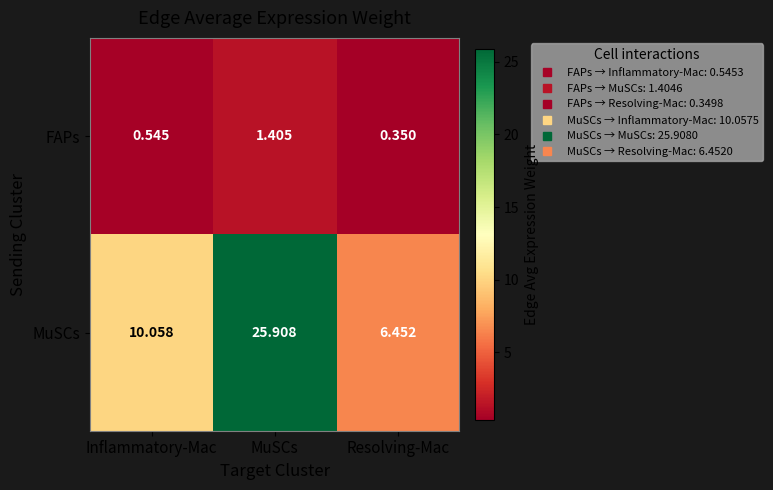

What is the spread (max minus min) of values at MuSCs?

24.5